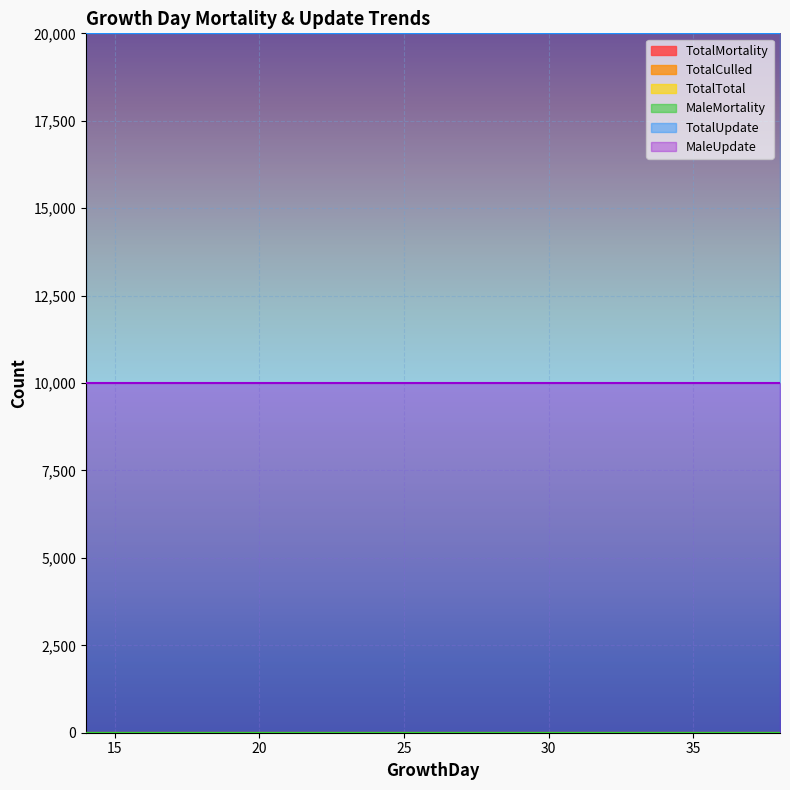

Reading left to right, transcribe all the data shown in this chart.

TotalMortality: 0	0	0	0	0	0	0	0	0	0	0	0	0	0	0	0	0	0	0	0	0	0	0	0	0
TotalCulled: 0	0	0	0	0	0	0	0	0	0	0	0	0	0	0	0	0	0	0	0	0	0	0	0	0
TotalTotal: 0	0	0	0	0	0	0	0	0	0	0	0	0	0	0	0	0	0	0	0	0	0	0	0	0
MaleMortality: 0	0	0	0	0	0	0	0	0	0	0	0	0	0	0	0	0	0	0	0	0	0	0	0	0
TotalUpdate: 20000	20000	20000	20000	20000	20000	20000	20000	20000	20000	20000	20000	20000	20000	20000	20000	20000	20000	20000	20000	20000	20000	20000	20000	20000
MaleUpdate: 10000	10000	10000	10000	10000	10000	10000	10000	10000	10000	10000	10000	10000	10000	10000	10000	10000	10000	10000	10000	10000	10000	10000	10000	10000